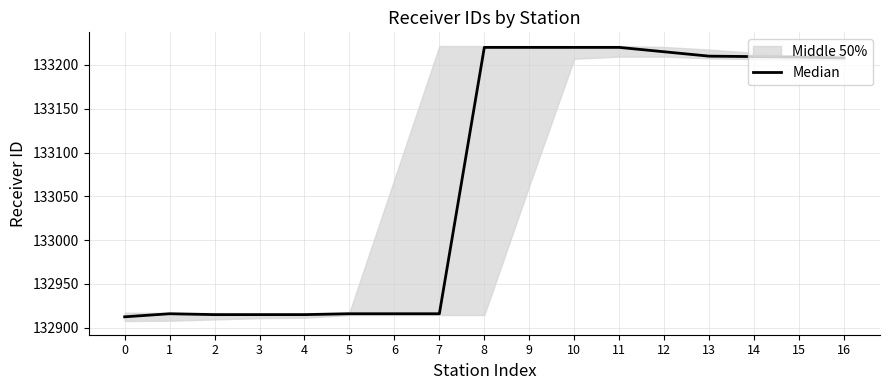

How many values are below 133208?

8